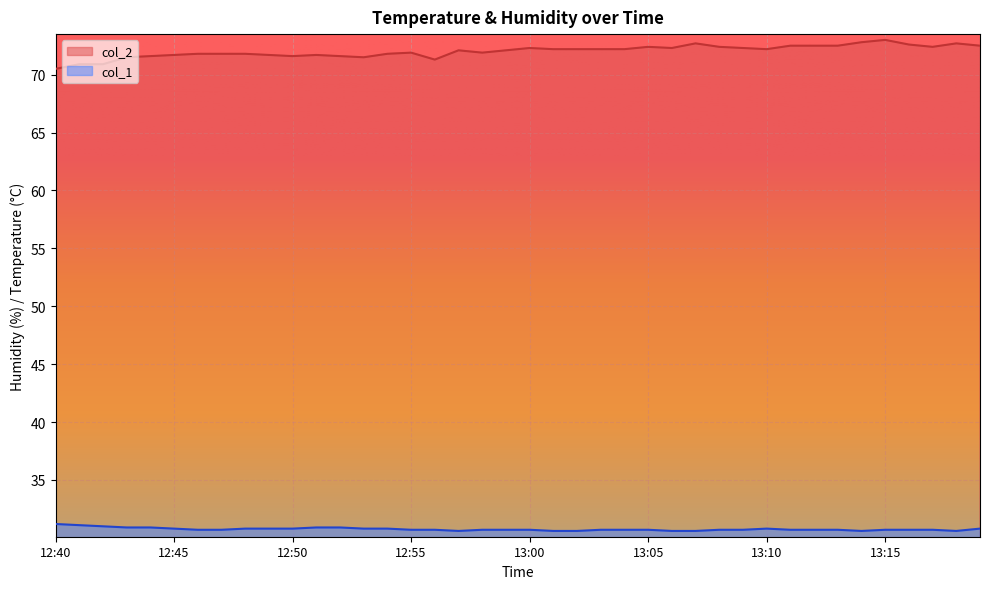

What is the value of the col_1 point at the 14th from the left?

30.8